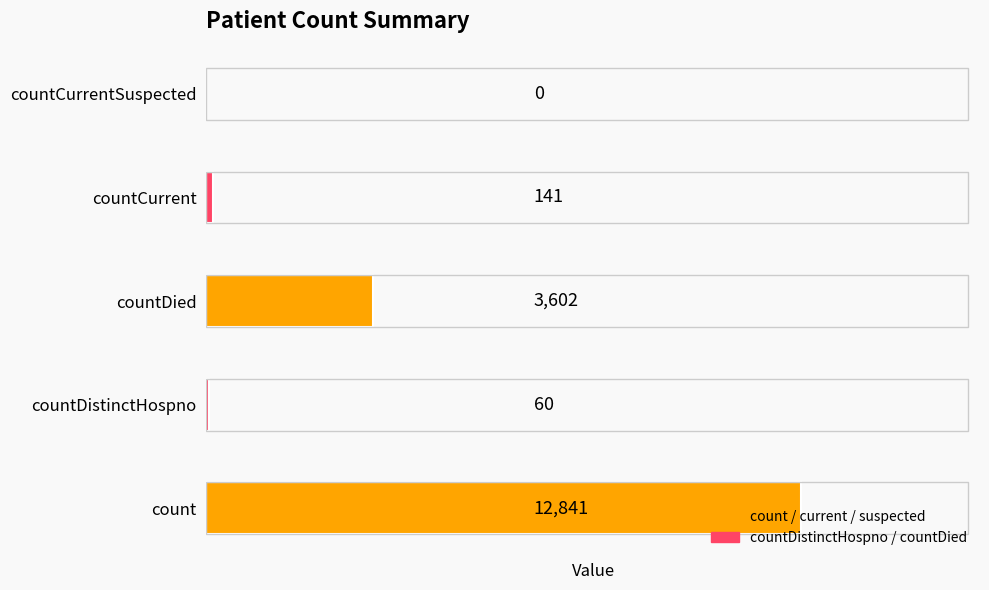

Is it true that the value at countDied is 5061?

False